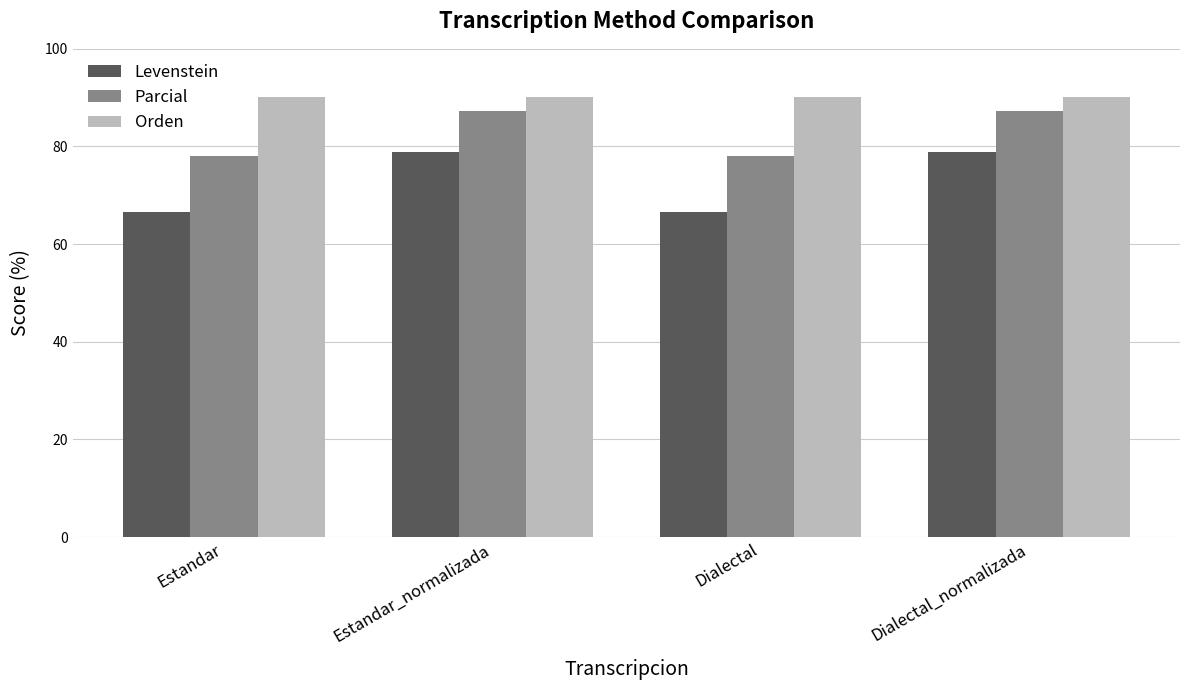

What value does the Parcial series have at Dialectal_normalizada?

87.3